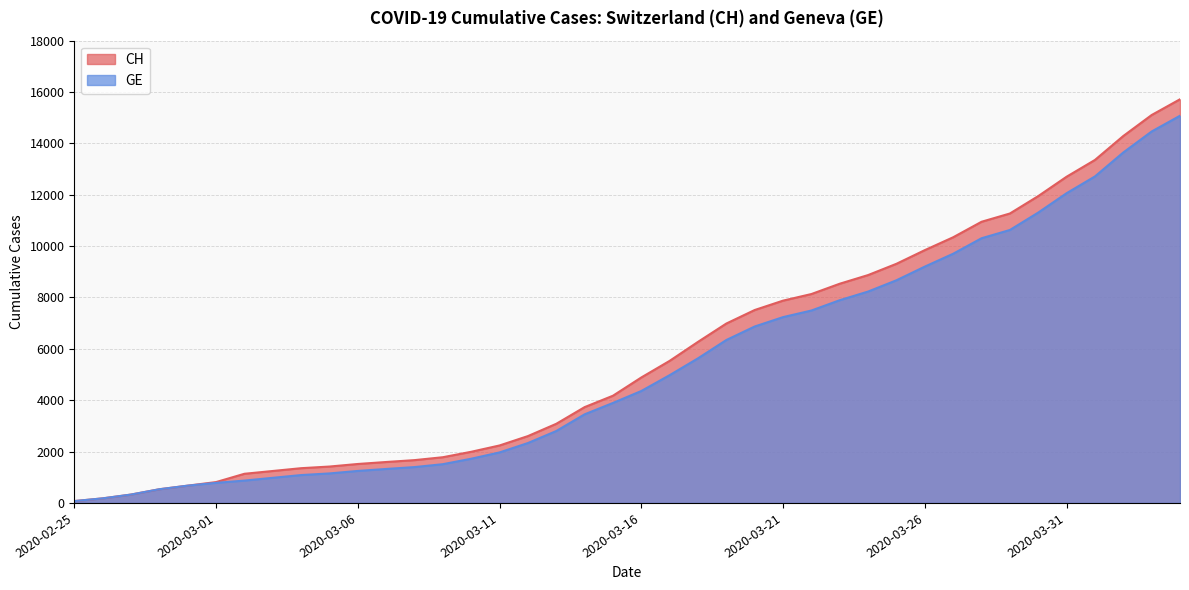

True or false: CH and GE intersect in this chart.

False